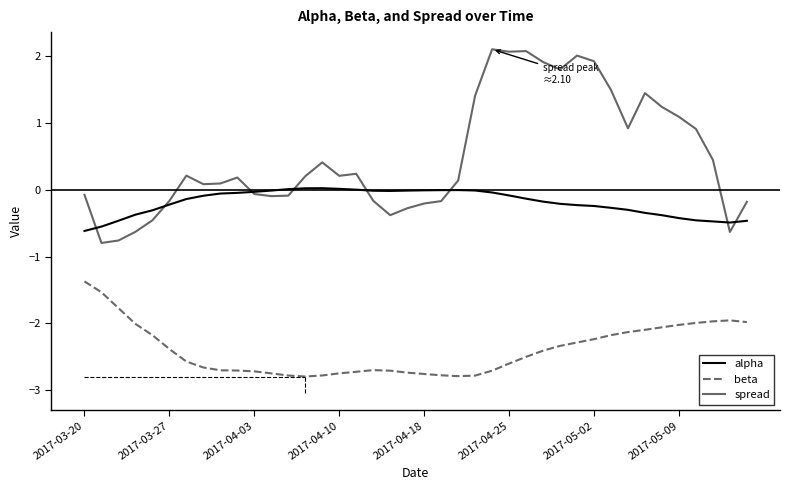

Is this an area chart (filled region under the line)?

No